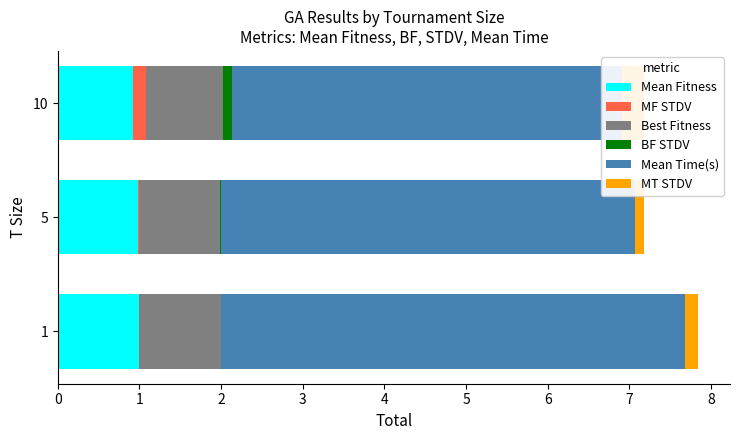

The MF STDV series shows 0.0 at 5. True or false?

False